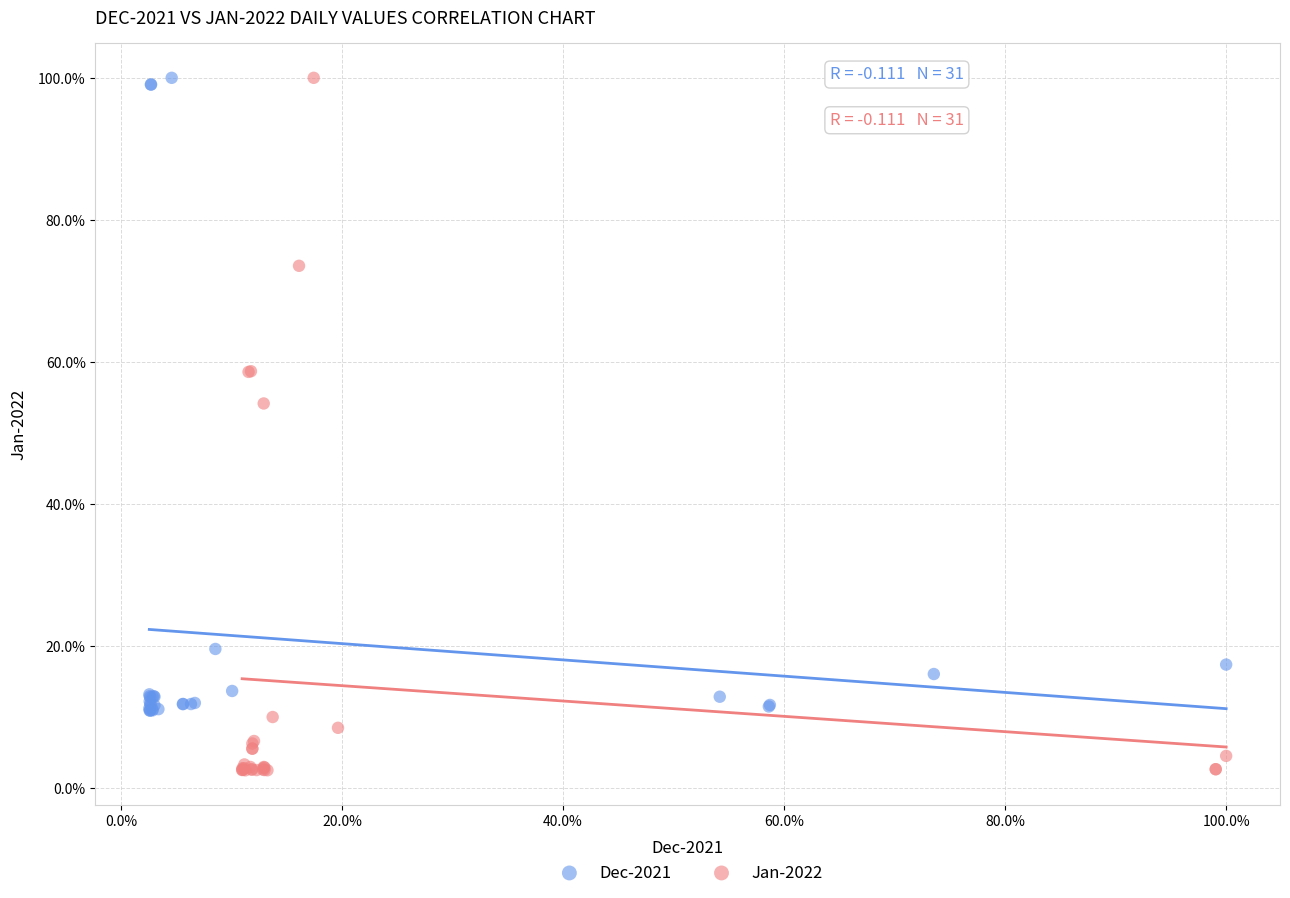

Which series has the widest spread of Y values?

Jan-2022